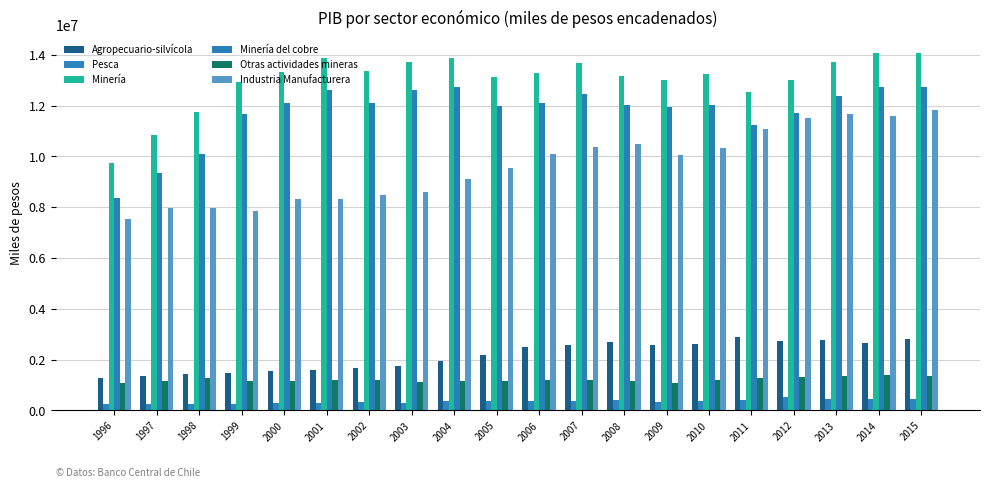

What is the difference between the Pesca values at 1999 and 2003?

43345